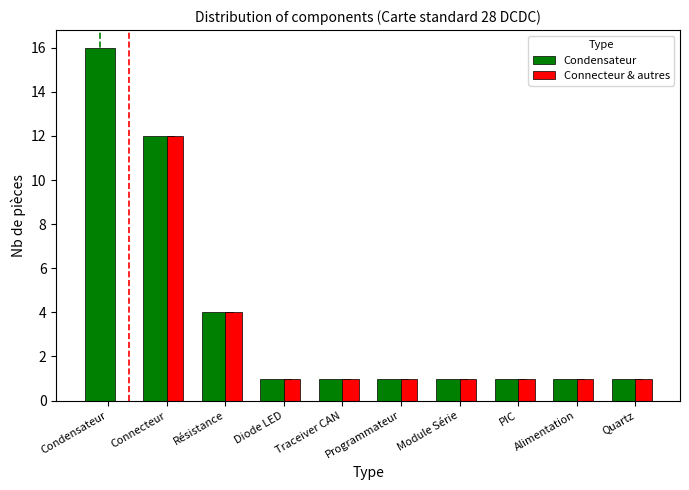

What value does the Condensateur series have at Condensateur, to the nearest 5?

15